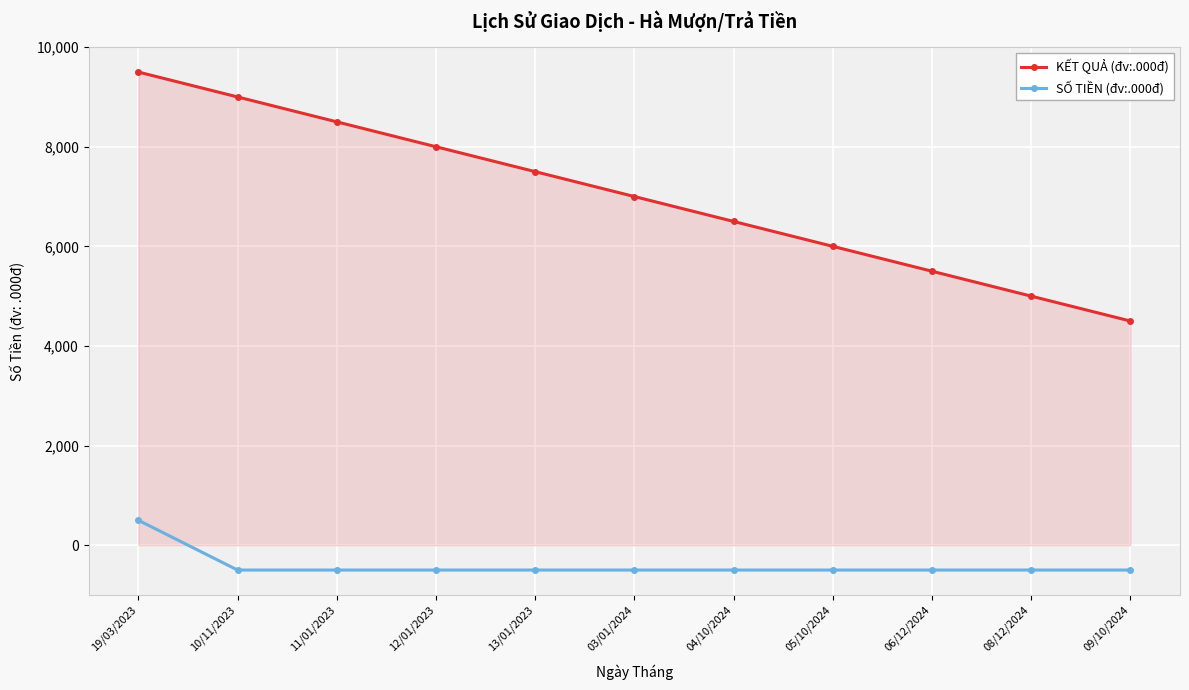

What is the value of the SỐ TIỀN (đv:.000đ) point at the 1st from the left?

500